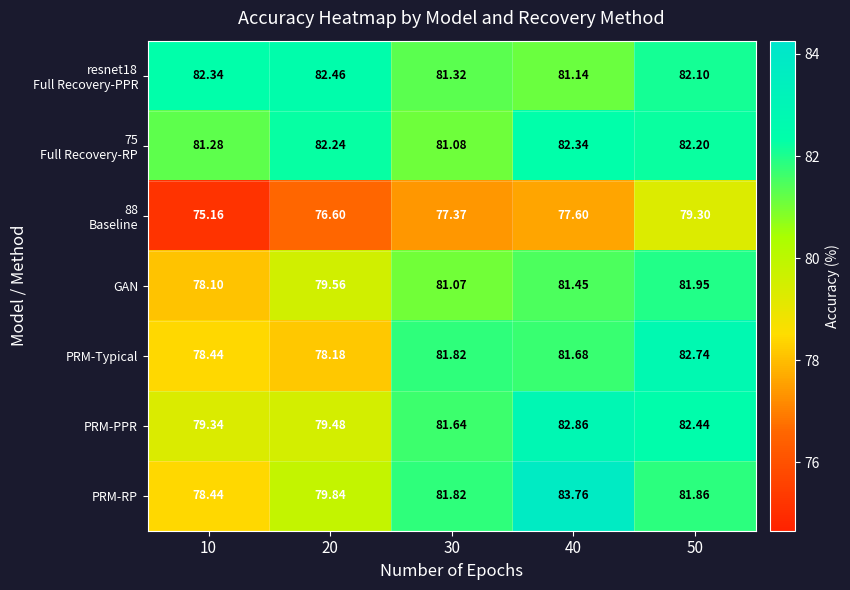

Which category has the highest value across all series?

40